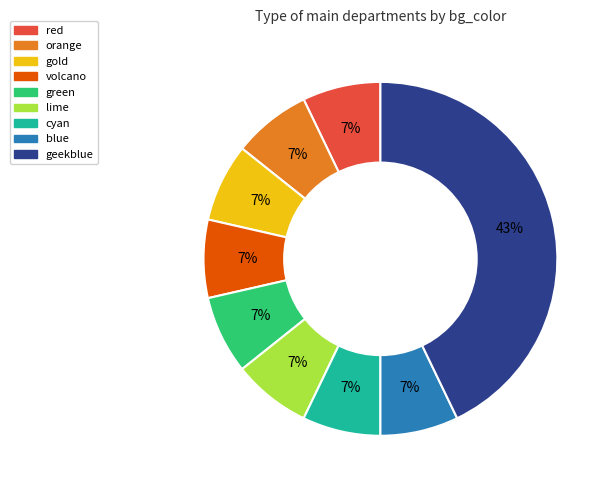

What is the ratio of the value at blue to the value at volcano?

1.0